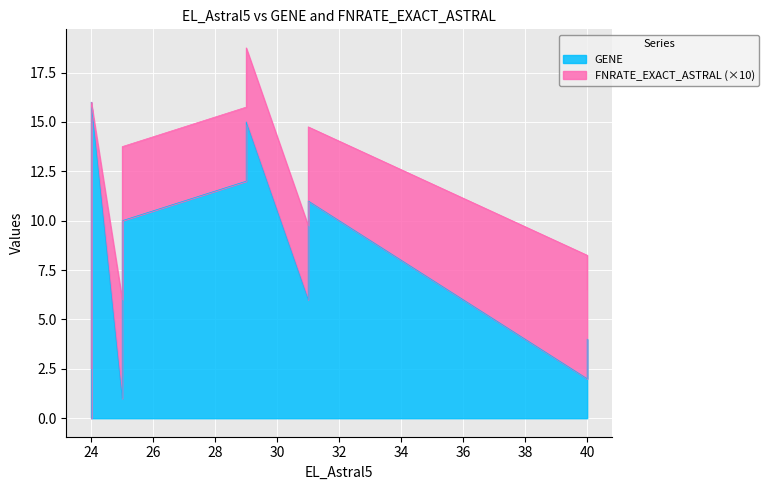

Is the value of GENE at 25 greater than the value of FNRATE_EXACT_ASTRAL at 40?

Yes